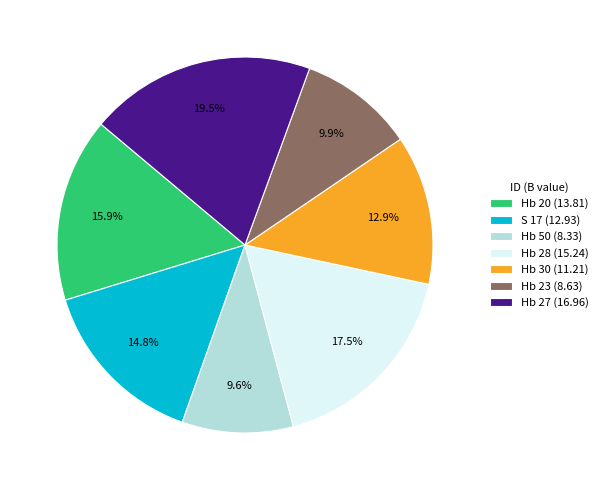

What percentage is NOT represented by Hb 23?

90.1%